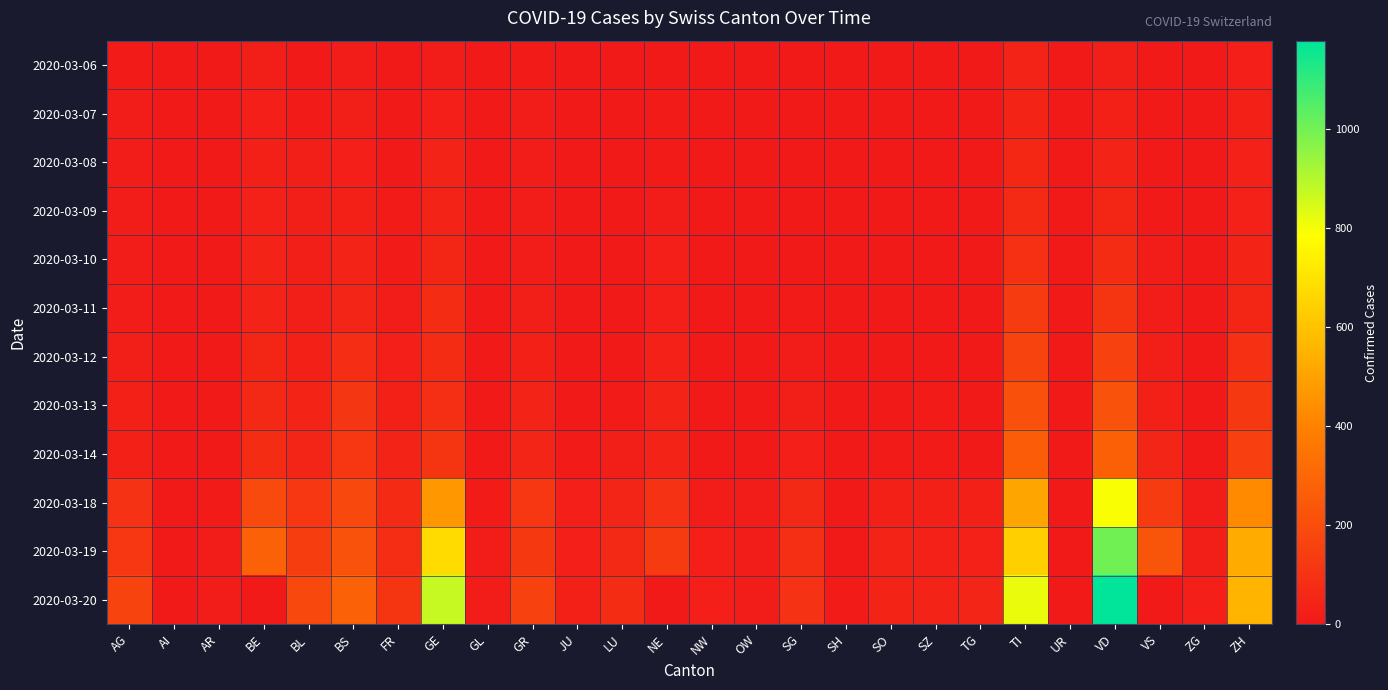

Which series changed the most between AG and NE?

2020-03-20